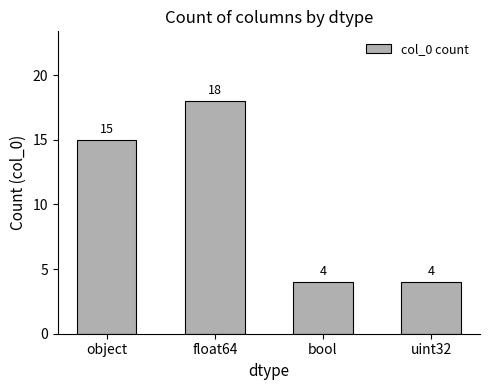

Count the number of categories in the chart.

4